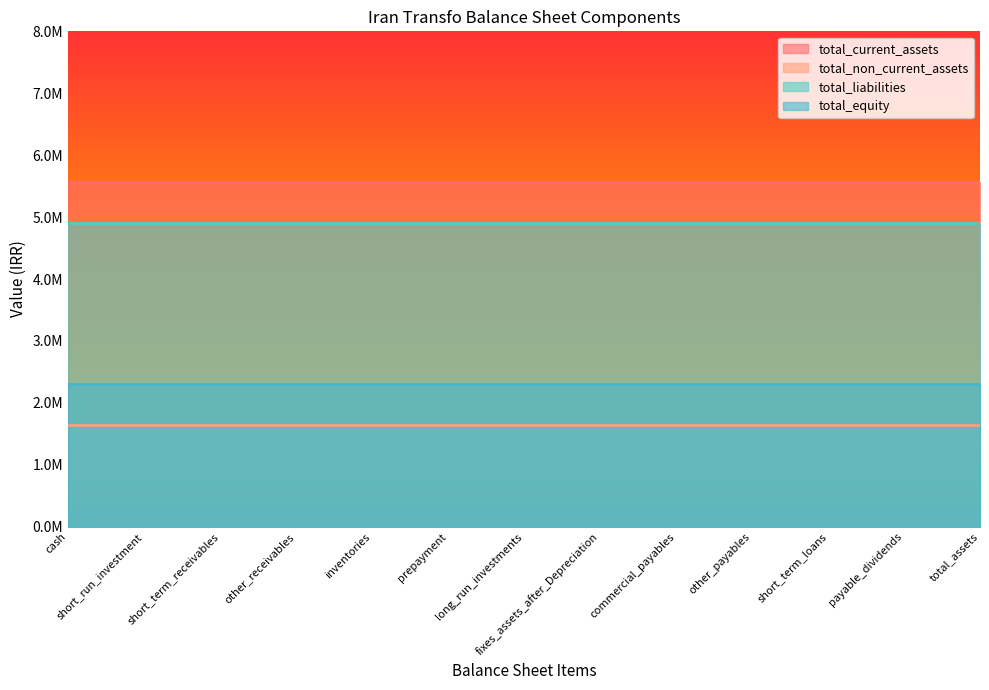

What is the highest value of the total_equity series?

2302450